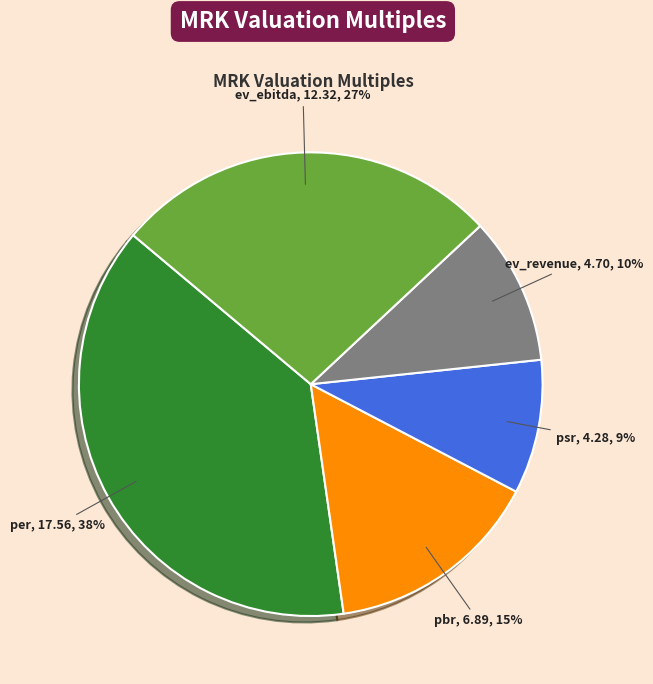

How many slices are in this pie chart?

5